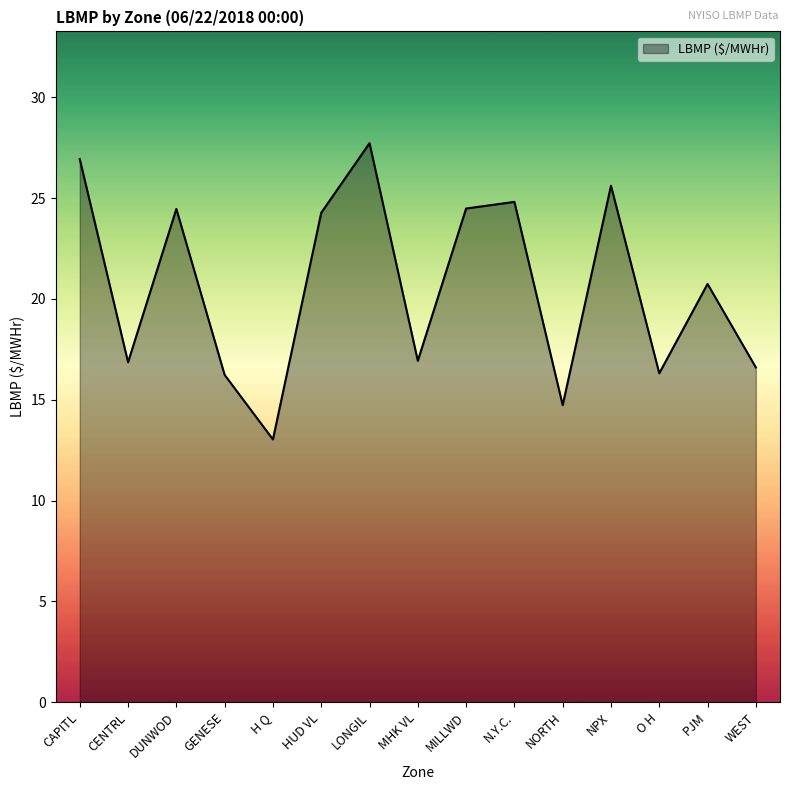

How many lines are shown in the chart?

1